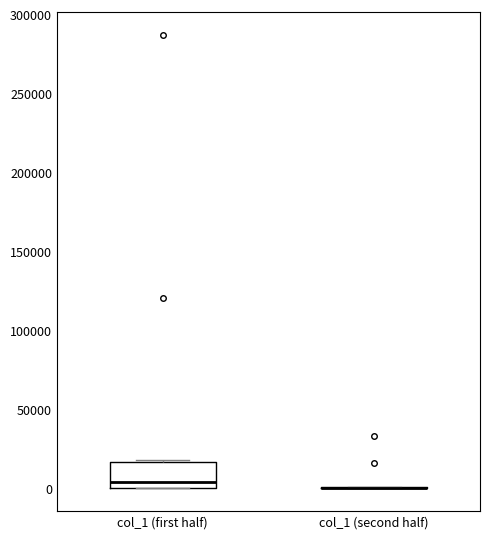

Reading left to right, transcribe this box plot: for each box, give where its median line is, the range the box spans, and where its two whiskers end, as read against the y-axis. The values are not printed on the chart, so give them approximately, as read against the axis.

col_1 (first half): median 5000, box 0 to 15000, whiskers 0 to 20000
col_1 (second half): box collapsed to a line at 0, whiskers 0 to 0